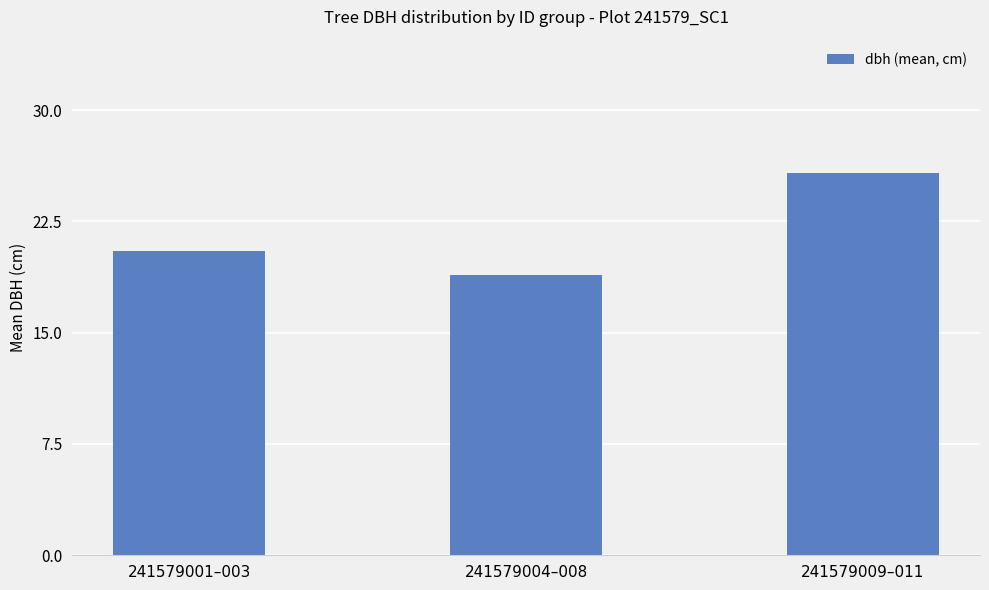

Reading right to left, extract all data points from this chart.

241579009–011=25.7	241579004–008=18.9	241579001–003=20.5